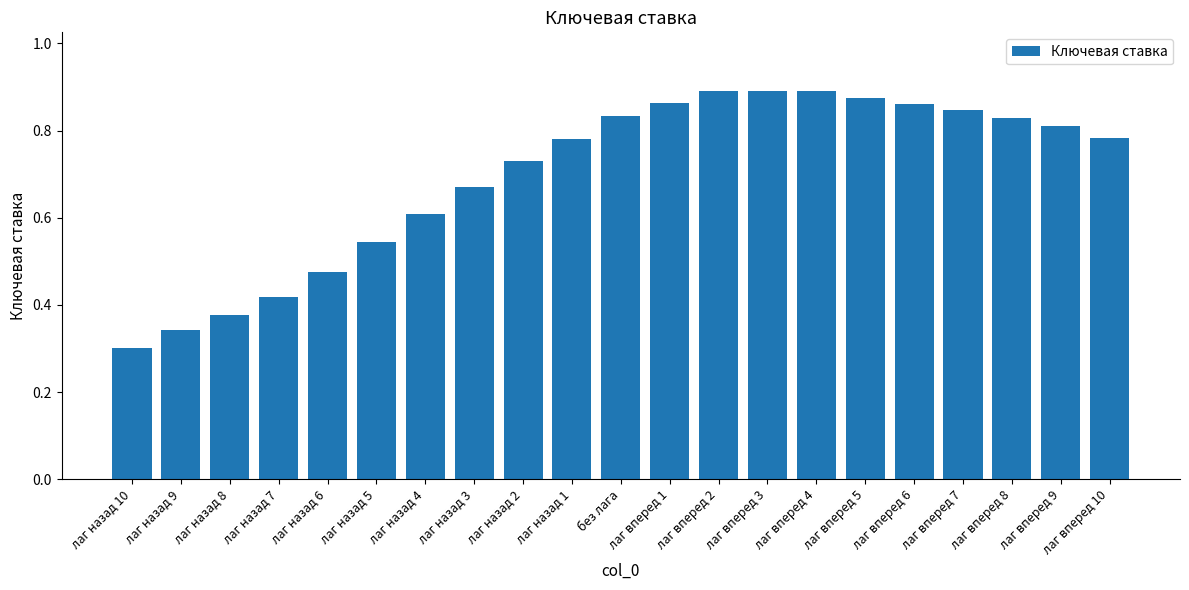

What is the difference between the maximum and minimum values?

0.6